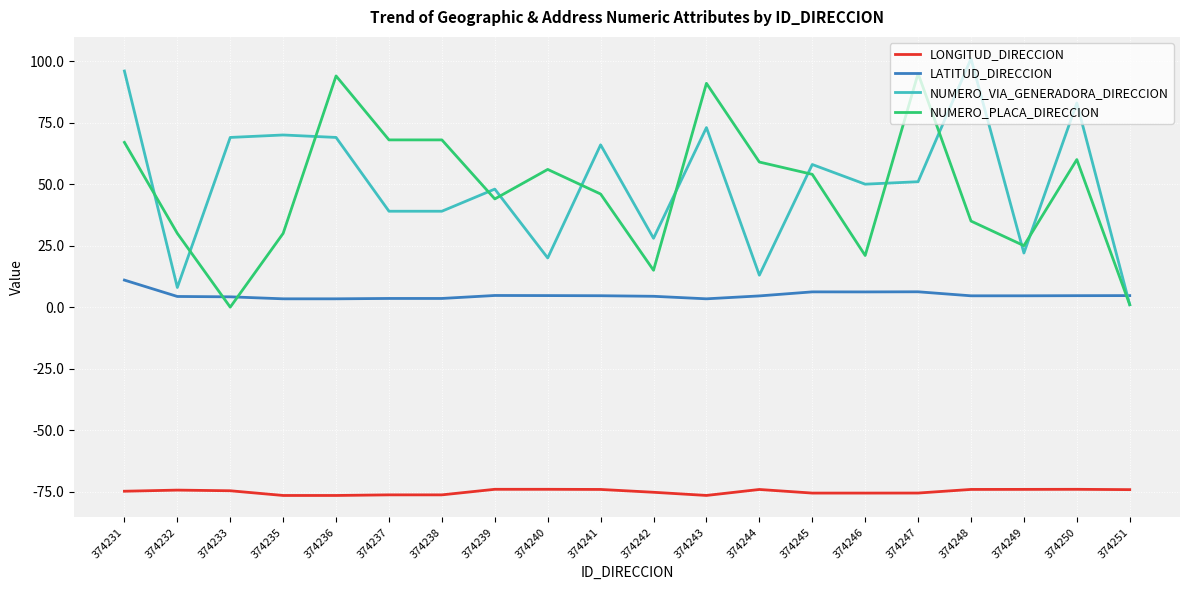

True or false: NUMERO_PLACA_DIRECCION and LONGITUD_DIRECCION cross at least once.

False